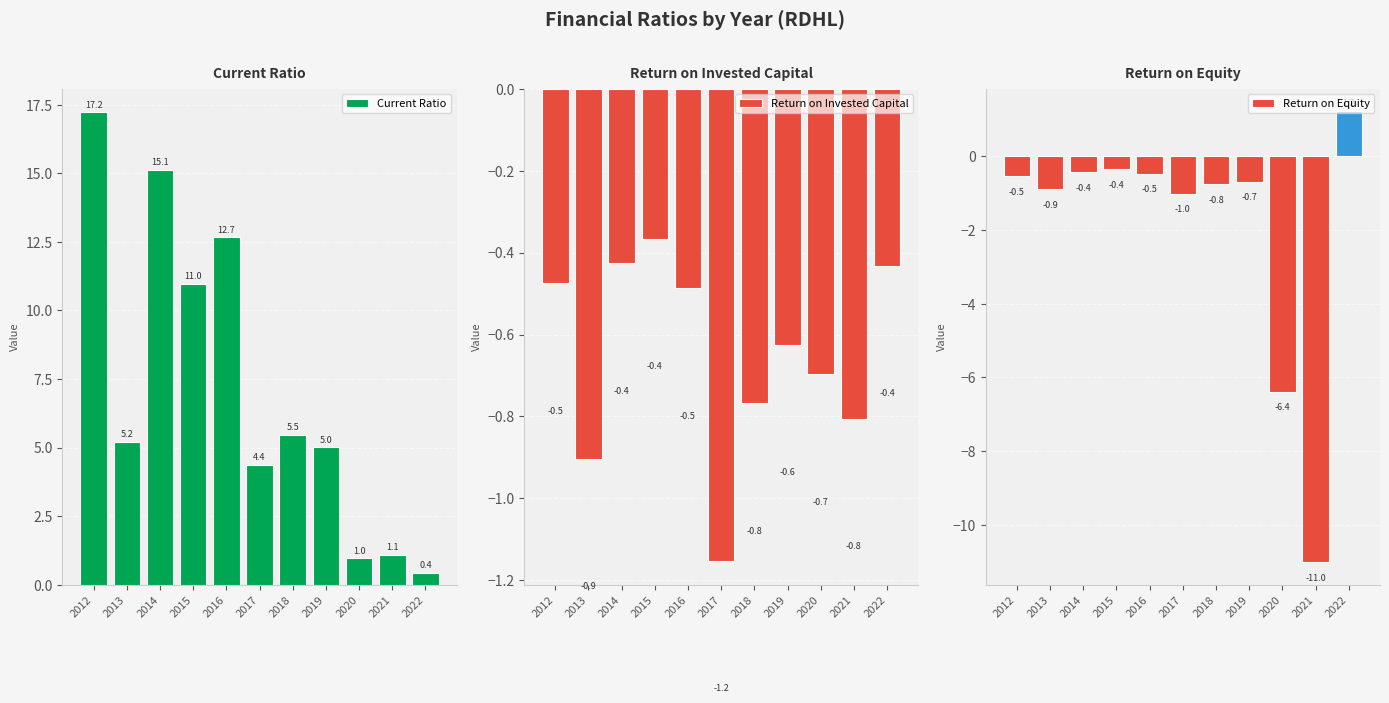

Which series changed the most between 2015 and 2019?

Current Ratio